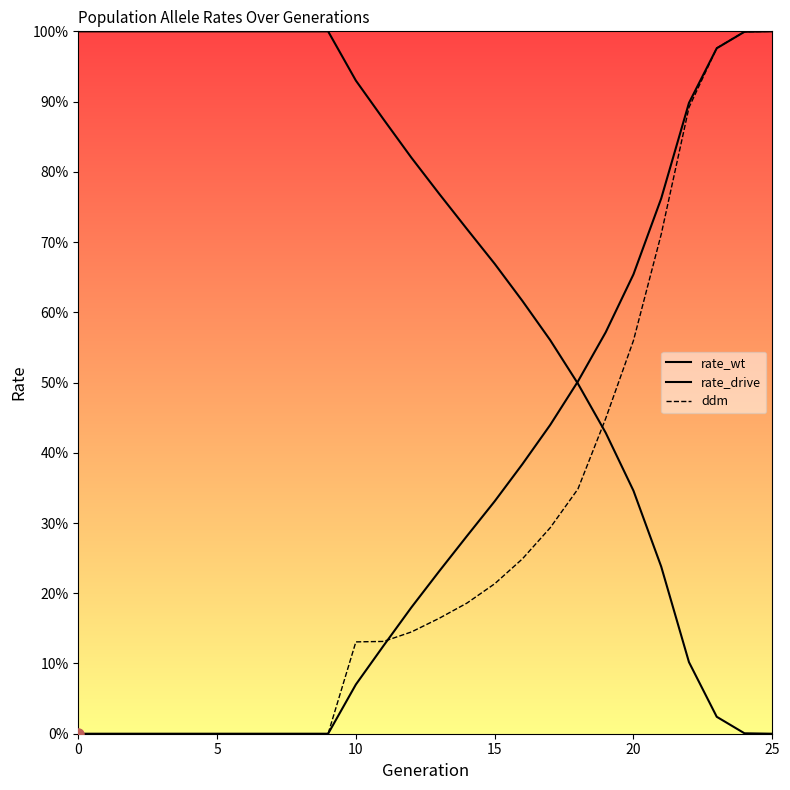

True or false: ddm has more than 1 interior local peaks.

False